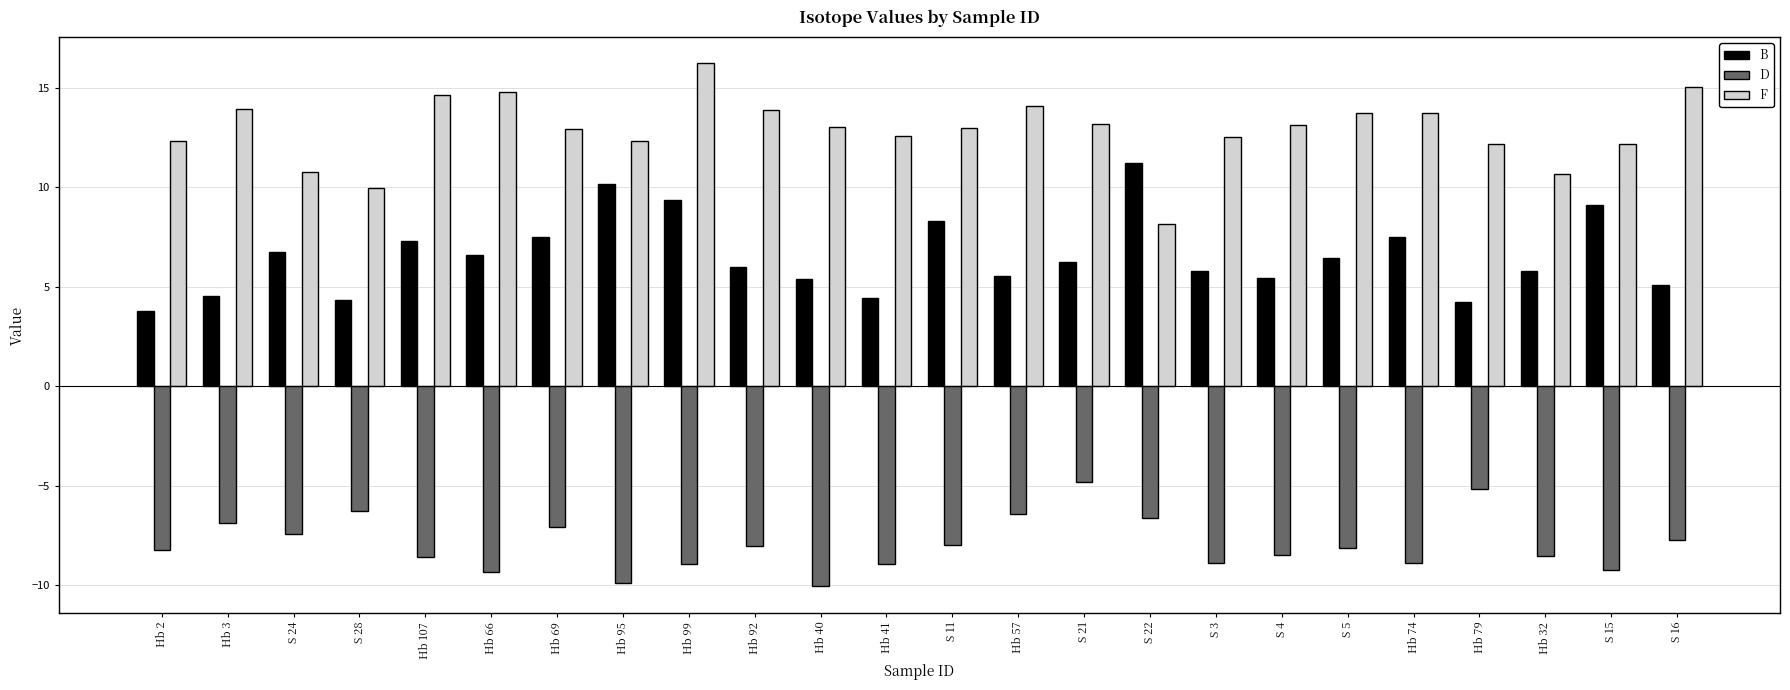

Is it true that D equals -13.0 at Hb 95?

False